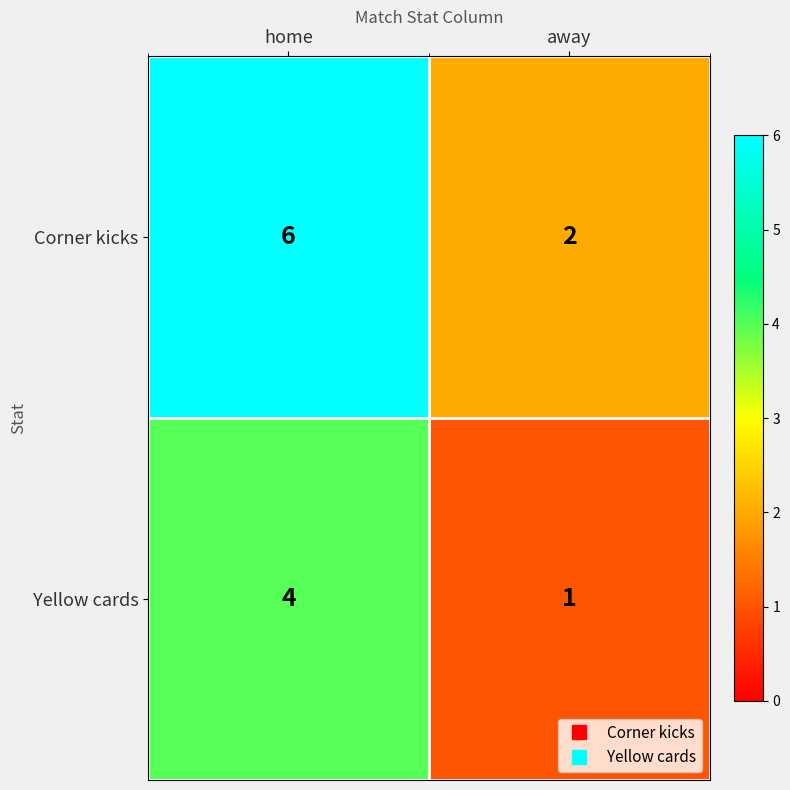

What is the total value across all series at away?

3